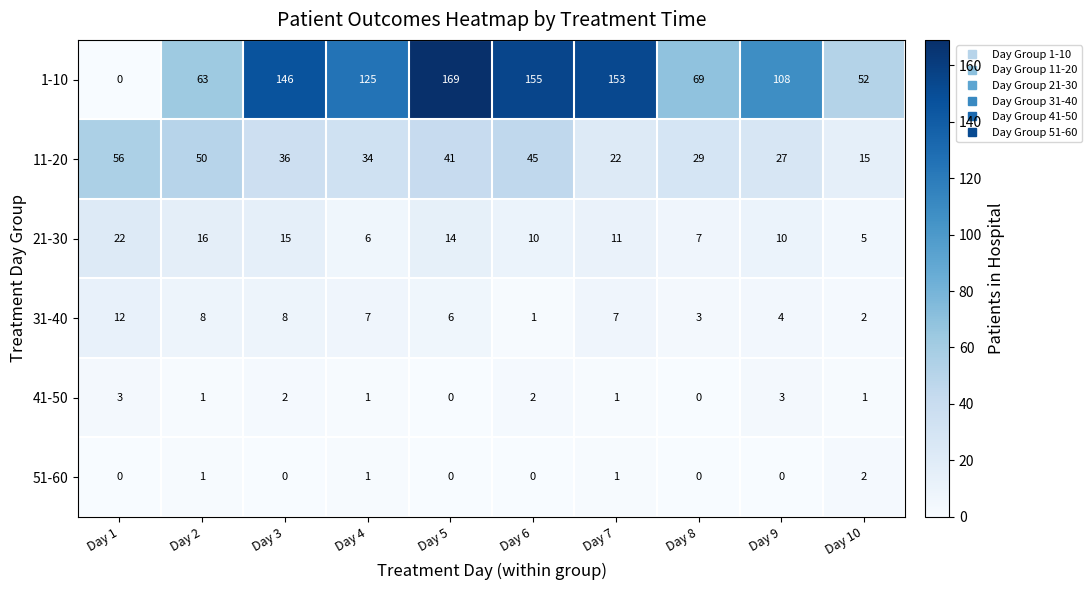

What is the sum of the 21-30 values at Day 4 and Day 6?

16